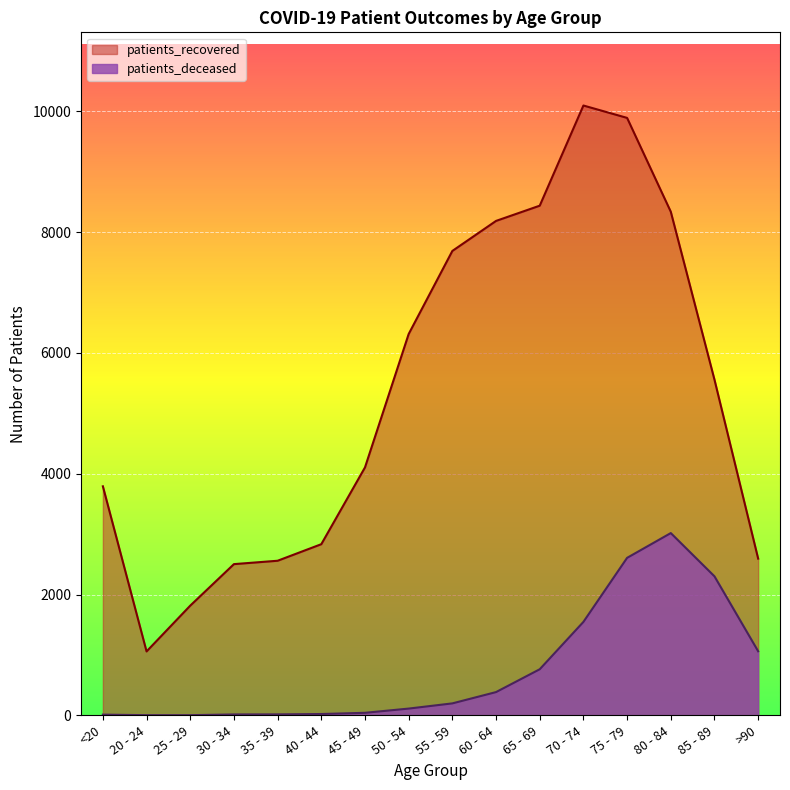

True or false: patients_deceased has more than 2 points higher than both neighbors.

False